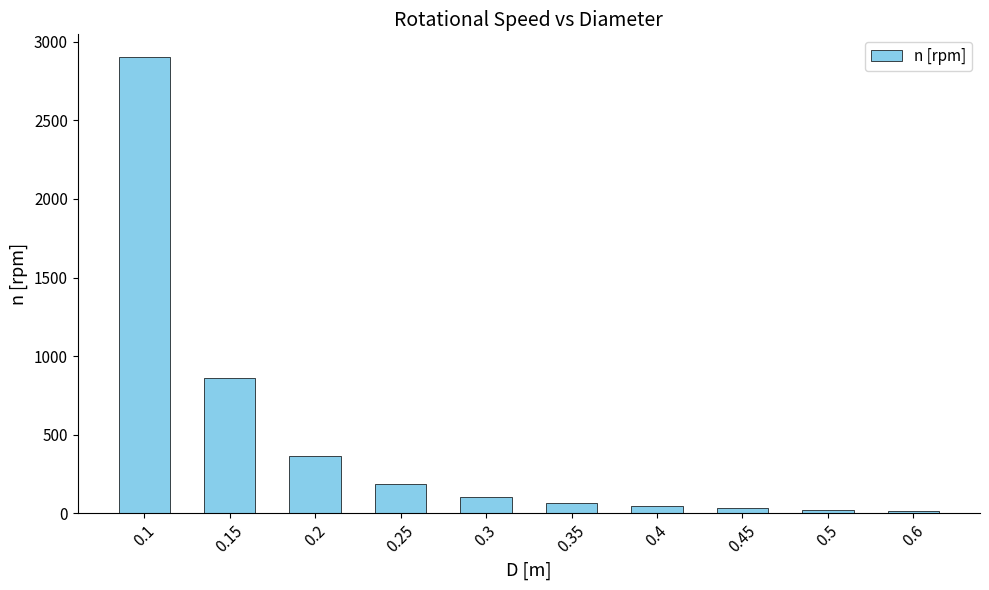

Is it true that the value at 0.5 is 23.2?

True